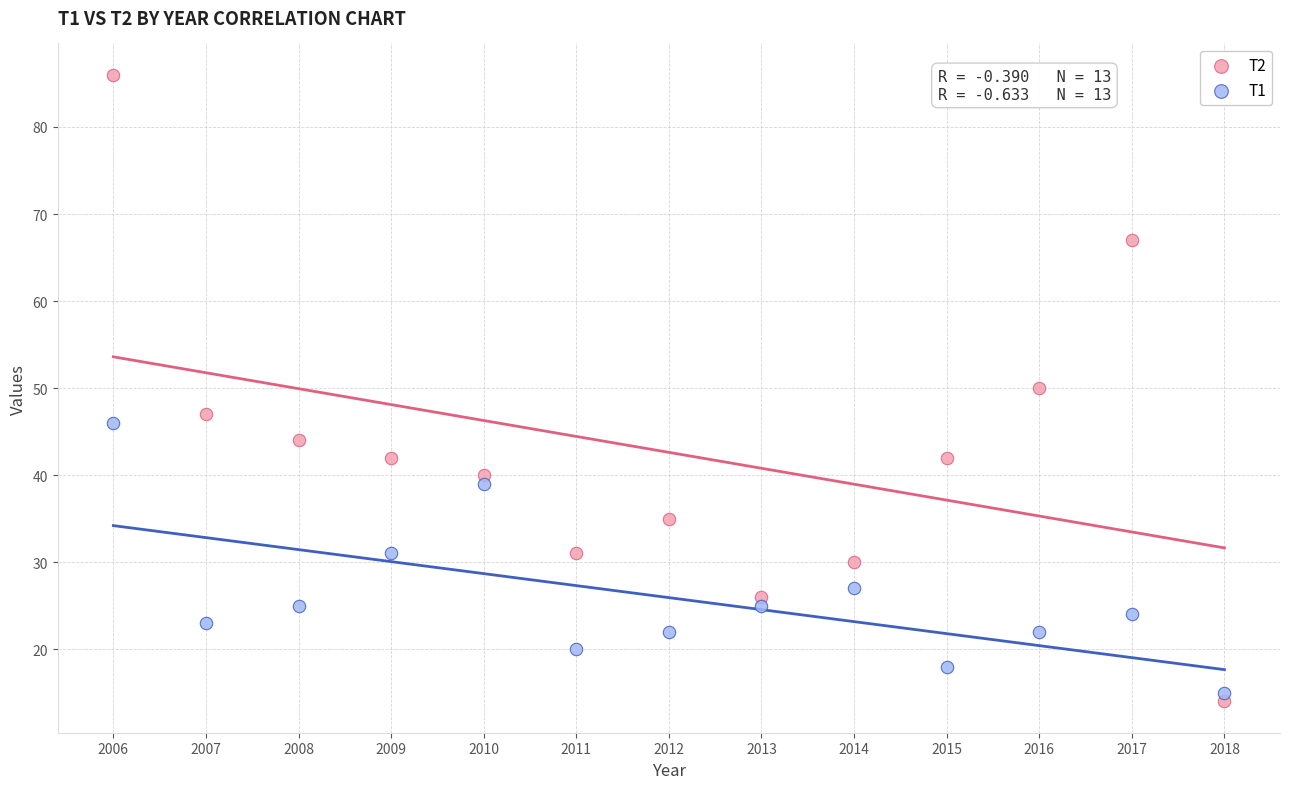

Which series has the largest Y range (max minus min)?

T2